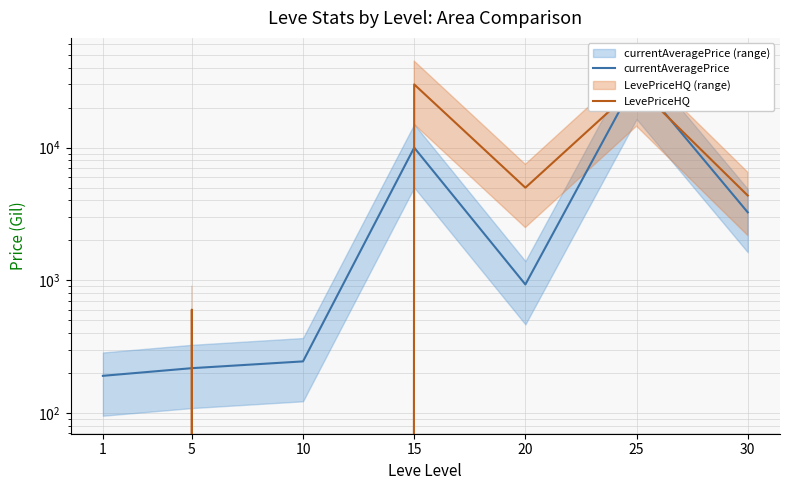

What is the lowest value of the currentAveragePrice series?

190.0